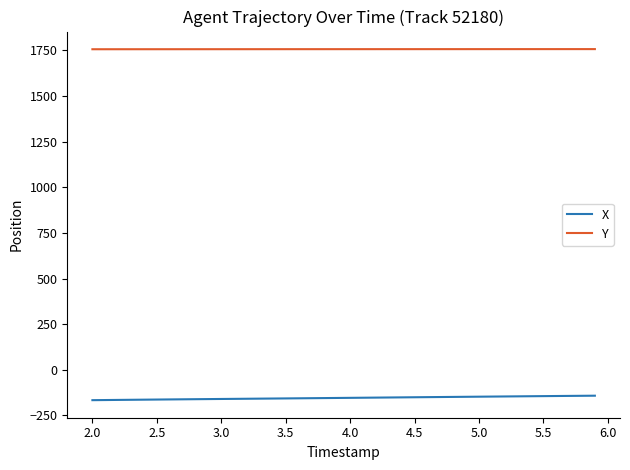

True or false: X and Y intersect in this chart.

False